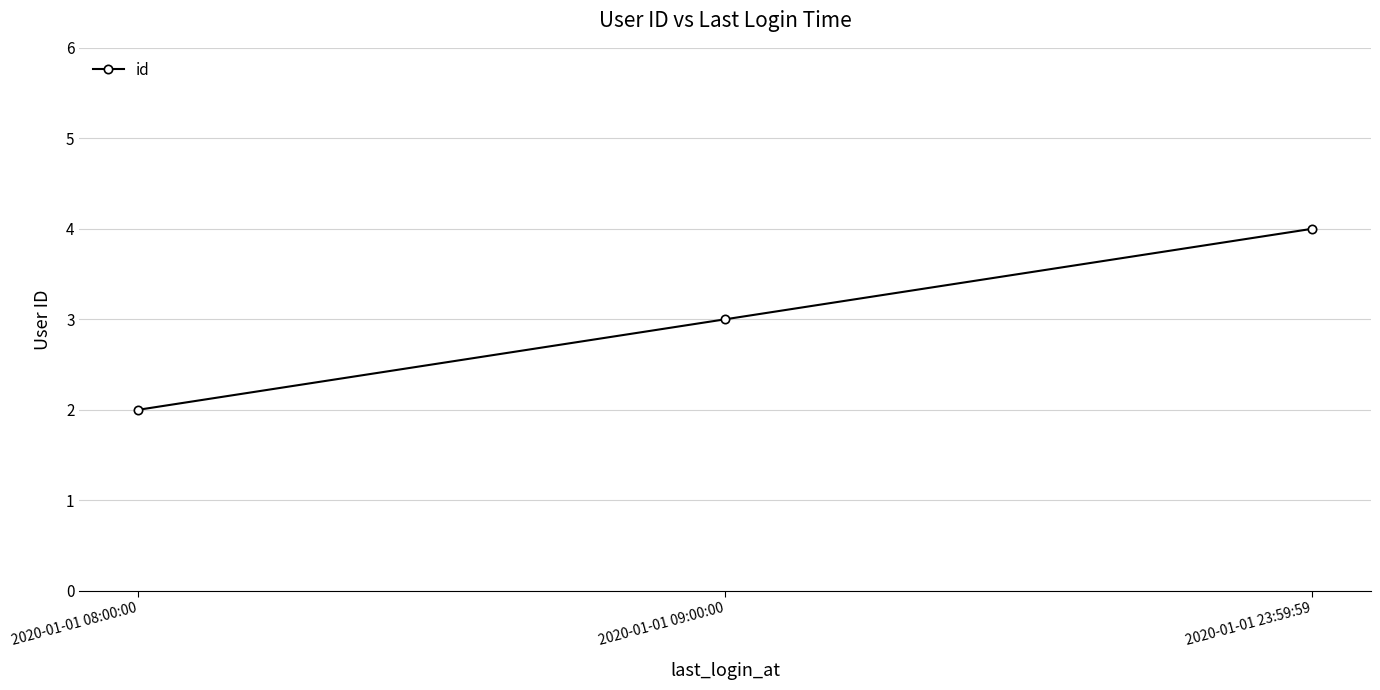

Count the values in the range 2 to 4.

3